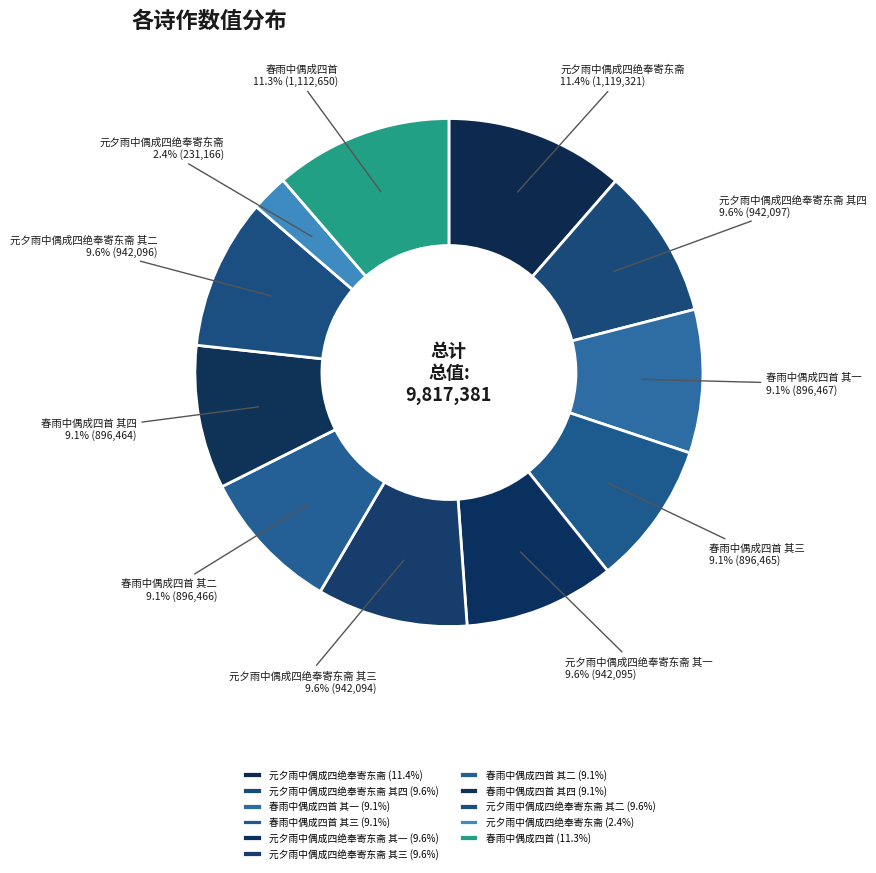

Count the number of slices in the pie.

11